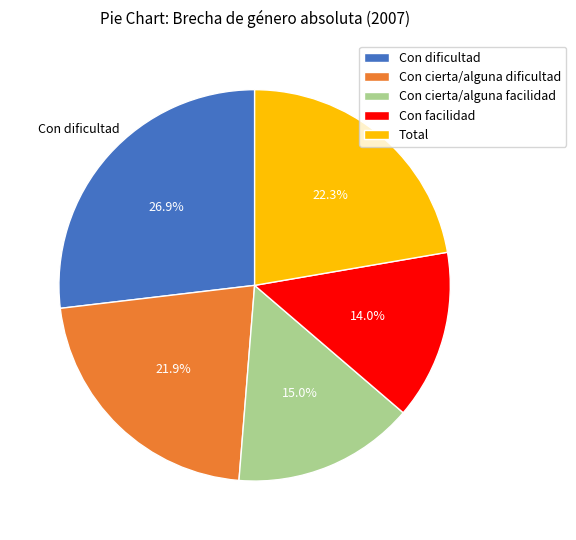

To the nearest percent, what is the combined percentage of Con dificultad and Total?

49%